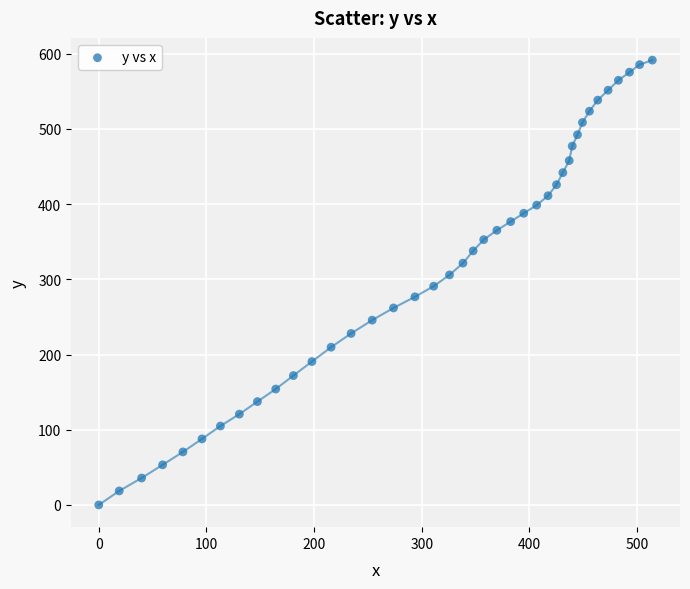

What is the range of Y values (max minus min)?

591.4